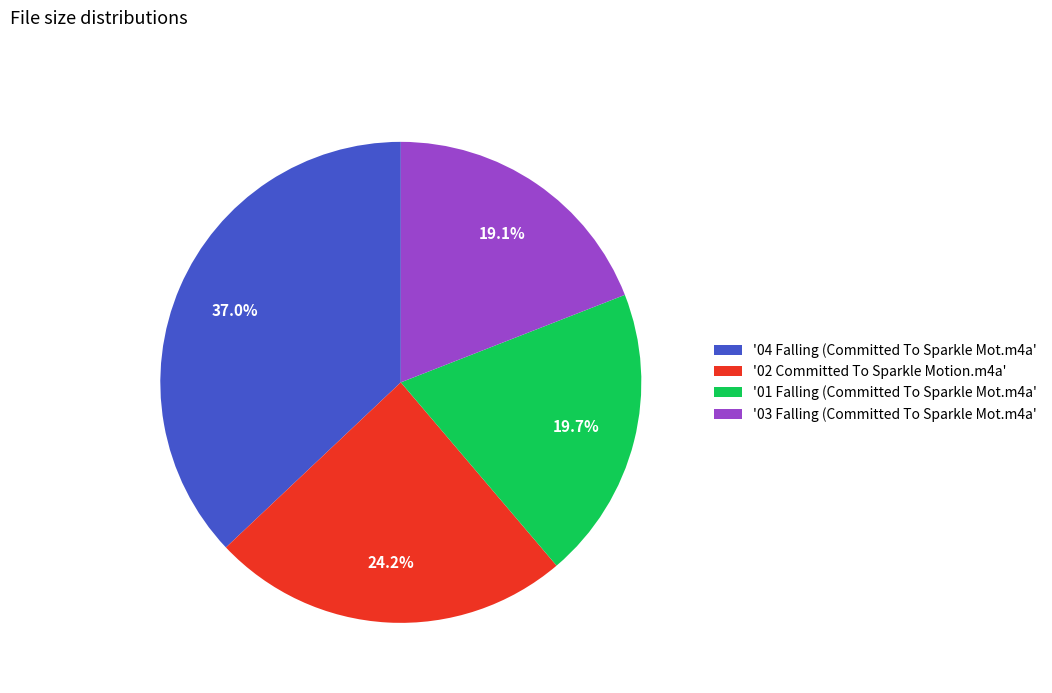

Combined, what portion of the pie is '01 Falling (Committed To Sparkle Mot.m4a' and '03 Falling (Committed To Sparkle Mot.m4a'?

38.8%